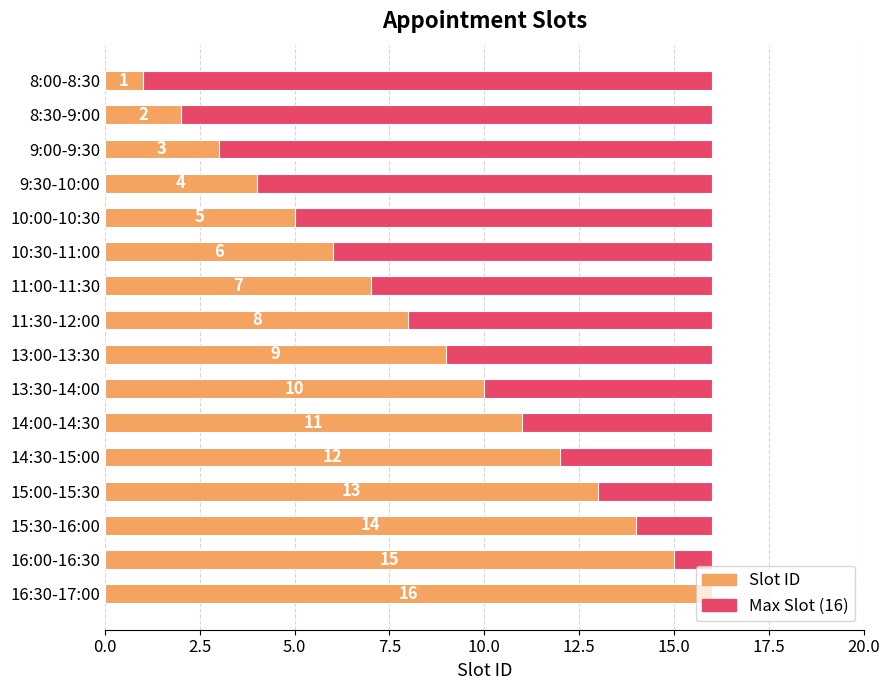

How many data points does each series have?

16